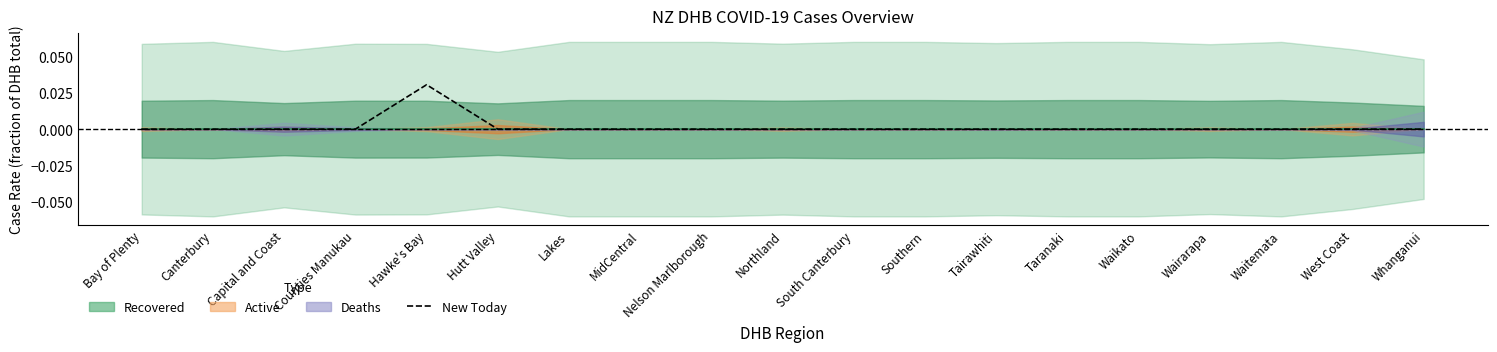

How many lines are shown in the chart?

1